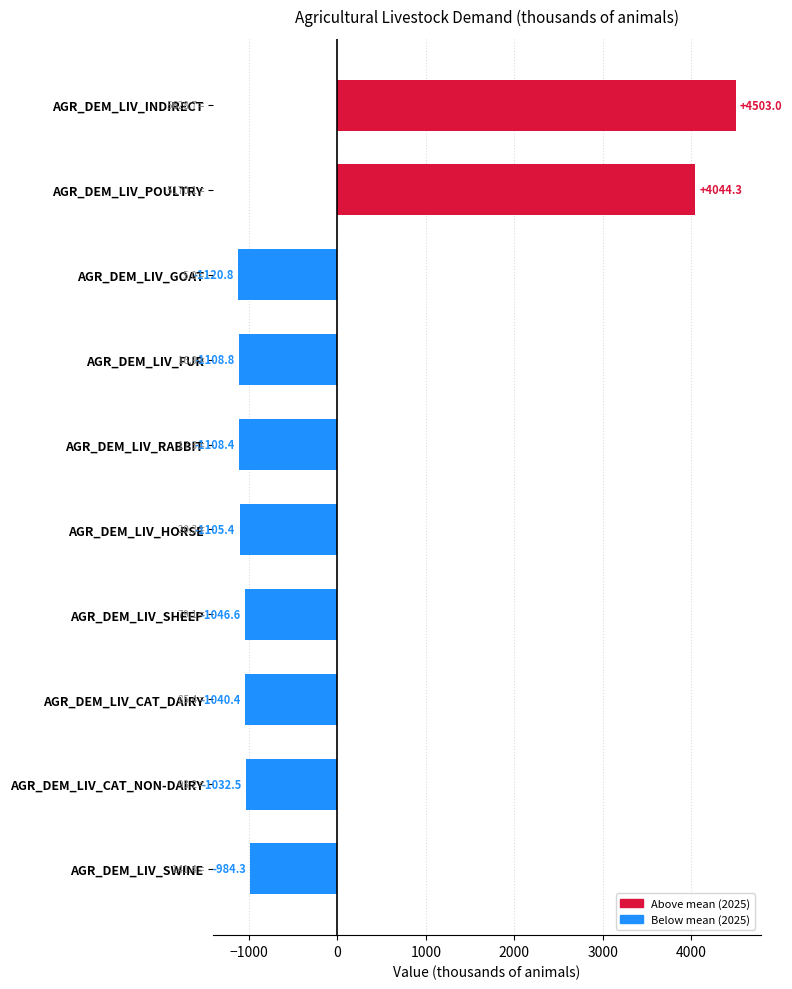

What is the sum of the values at AGR_DEM_LIV_SHEEP and AGR_DEM_LIV_POULTRY?

2997.7